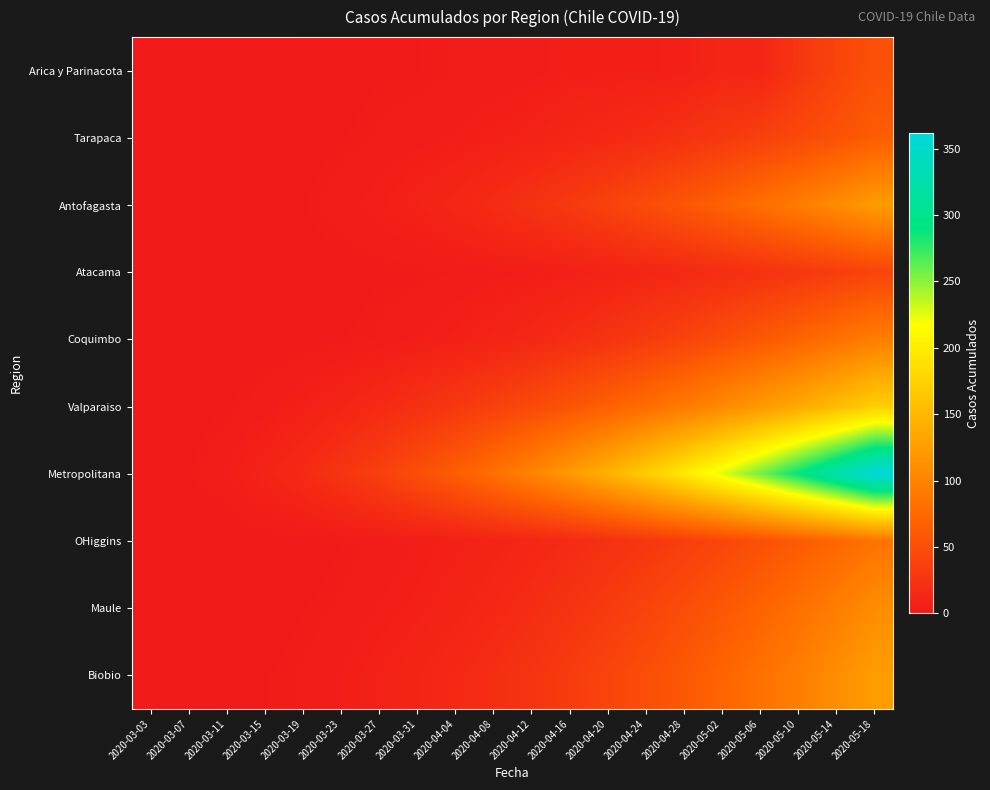

Reading left to right, transcribe all the data shown in this chart.

Arica y Parinacota: 2020-03-03=0	2020-03-07=0	2020-03-11=0	2020-03-15=0	2020-03-19=1	2020-03-23=1	2020-03-27=2	2020-03-31=2	2020-04-04=3	2020-04-08=3	2020-04-12=4	2020-04-16=6	2020-04-20=6	2020-04-24=6	2020-04-28=7	2020-05-02=12	2020-05-06=12	2020-05-10=28	2020-05-14=41	2020-05-18=53
Tarapaca: 2020-03-03=0	2020-03-07=0	2020-03-11=0	2020-03-15=1	2020-03-19=1	2020-03-23=2	2020-03-27=3	2020-03-31=4	2020-04-04=5	2020-04-08=7	2020-04-12=9	2020-04-16=12	2020-04-20=15	2020-04-24=19	2020-04-28=24	2020-05-02=30	2020-05-06=37	2020-05-10=45	2020-05-14=54	2020-05-18=64
Antofagasta: 2020-03-03=0	2020-03-07=0	2020-03-11=1	2020-03-15=1	2020-03-19=2	2020-03-23=4	2020-03-27=6	2020-03-31=9	2020-04-04=13	2020-04-08=18	2020-04-12=24	2020-04-16=31	2020-04-20=39	2020-04-24=48	2020-04-28=58	2020-05-02=69	2020-05-06=81	2020-05-10=94	2020-05-14=108	2020-05-18=123
Atacama: 2020-03-03=0	2020-03-07=0	2020-03-11=0	2020-03-15=0	2020-03-19=1	2020-03-23=1	2020-03-27=2	2020-03-31=2	2020-04-04=3	2020-04-08=4	2020-04-12=5	2020-04-16=7	2020-04-20=9	2020-04-24=12	2020-04-28=15	2020-05-02=19	2020-05-06=23	2020-05-10=28	2020-05-14=34	2020-05-18=41
Coquimbo: 2020-03-03=0	2020-03-07=0	2020-03-11=0	2020-03-15=1	2020-03-19=1	2020-03-23=2	2020-03-27=3	2020-03-31=5	2020-04-04=7	2020-04-08=10	2020-04-12=14	2020-04-16=19	2020-04-20=25	2020-04-24=32	2020-04-28=40	2020-05-02=49	2020-05-06=59	2020-05-10=70	2020-05-14=82	2020-05-18=95
Valparaiso: 2020-03-03=0	2020-03-07=1	2020-03-11=2	2020-03-15=4	2020-03-19=7	2020-03-23=11	2020-03-27=16	2020-03-31=22	2020-04-04=29	2020-04-08=37	2020-04-12=46	2020-04-16=56	2020-04-20=67	2020-04-24=79	2020-04-28=92	2020-05-02=106	2020-05-06=121	2020-05-10=137	2020-05-14=154	2020-05-18=172
Metropolitana: 2020-03-03=0	2020-03-07=2	2020-03-11=5	2020-03-15=10	2020-03-19=17	2020-03-23=26	2020-03-27=37	2020-03-31=50	2020-04-04=65	2020-04-08=82	2020-04-12=101	2020-04-16=122	2020-04-20=145	2020-04-24=170	2020-04-28=197	2020-05-02=226	2020-05-06=257	2020-05-10=290	2020-05-14=325	2020-05-18=362
OHiggins: 2020-03-03=0	2020-03-07=0	2020-03-11=0	2020-03-15=1	2020-03-19=1	2020-03-23=2	2020-03-27=3	2020-03-31=5	2020-04-04=7	2020-04-08=10	2020-04-12=13	2020-04-16=17	2020-04-20=22	2020-04-24=28	2020-04-28=35	2020-05-02=43	2020-05-06=52	2020-05-10=62	2020-05-14=73	2020-05-18=85
Maule: 2020-03-03=0	2020-03-07=0	2020-03-11=1	2020-03-15=1	2020-03-19=2	2020-03-23=3	2020-03-27=5	2020-03-31=7	2020-04-04=10	2020-04-08=14	2020-04-12=19	2020-04-16=25	2020-04-20=32	2020-04-24=40	2020-04-28=49	2020-05-02=59	2020-05-06=70	2020-05-10=82	2020-05-14=95	2020-05-18=109
Biobio: 2020-03-03=0	2020-03-07=0	2020-03-11=1	2020-03-15=2	2020-03-19=3	2020-03-23=5	2020-03-27=8	2020-03-31=11	2020-04-04=15	2020-04-08=20	2020-04-12=26	2020-04-16=33	2020-04-20=41	2020-04-24=50	2020-04-28=60	2020-05-02=71	2020-05-06=83	2020-05-10=96	2020-05-14=110	2020-05-18=125